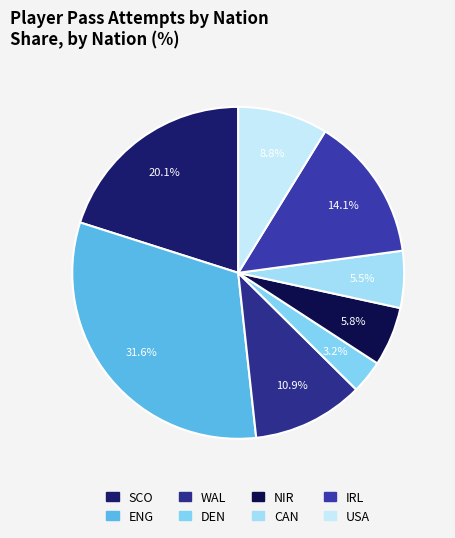

What is the smallest slice in the pie chart?

DEN